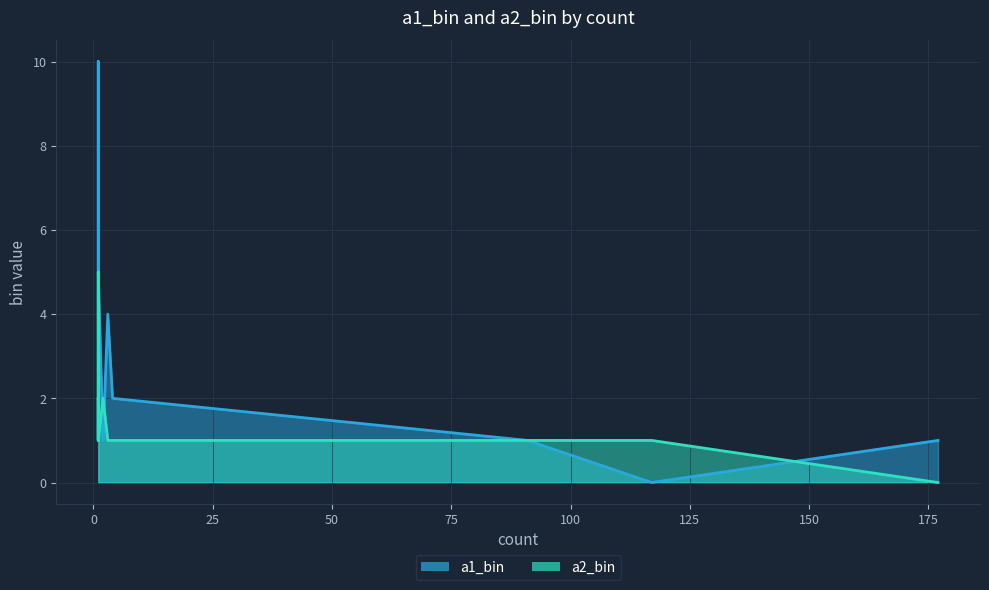

Which series ends up on top after the final intersection of a1_bin and a2_bin?

a1_bin